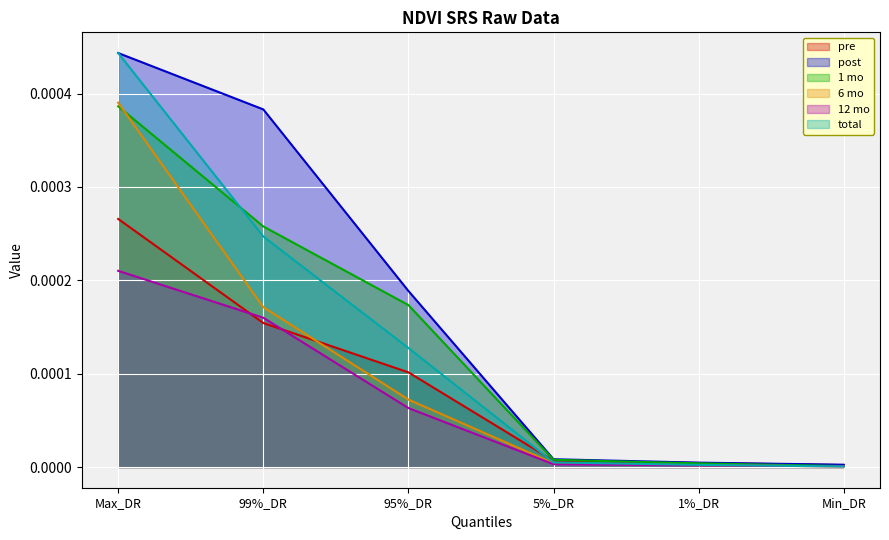

Which series changed the most between 95%_DR and Min_DR?

post